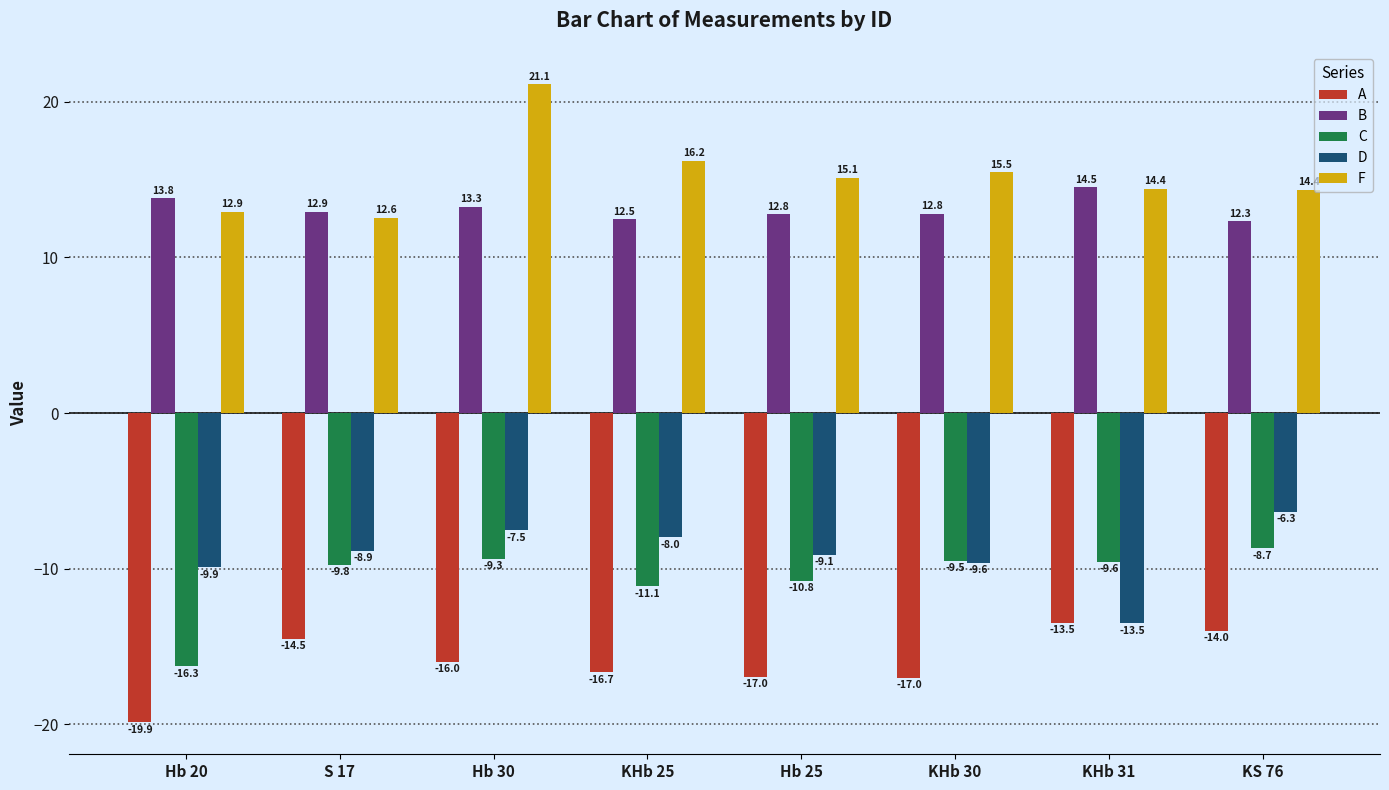

What is the sum of the B values at KHb 31 and Hb 30?

27.8